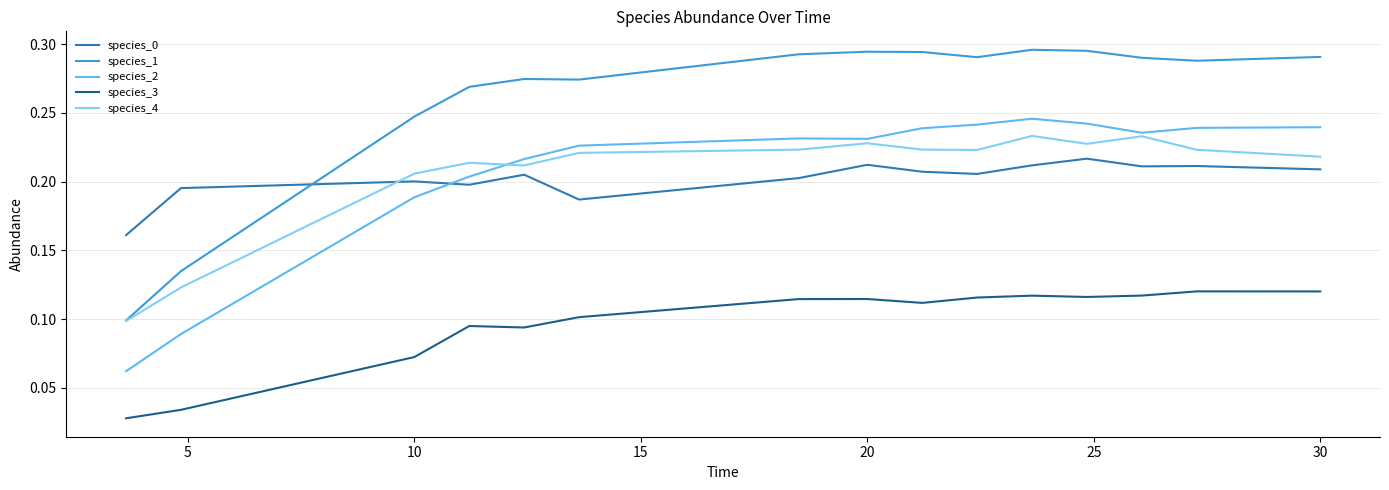

Which series has the largest total across all categories?

species_1